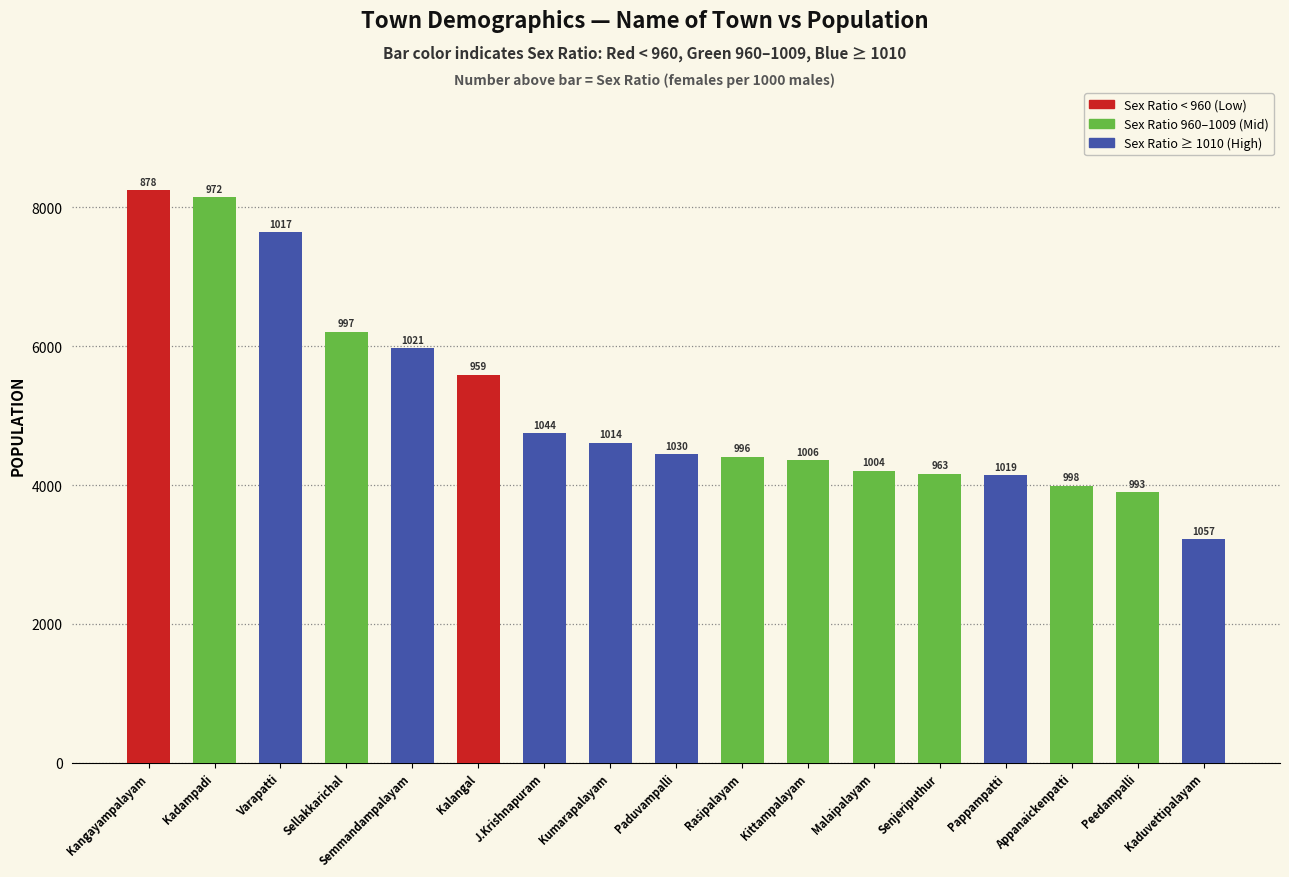

How many bars are there in total?

17